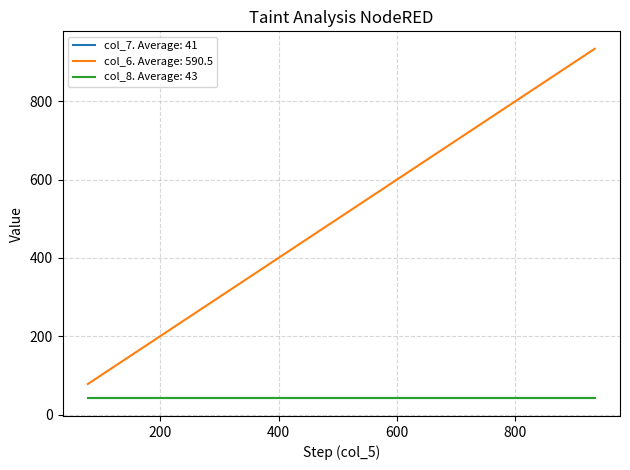

Which series has the widest spread of values?

col_6. Average: 590.5